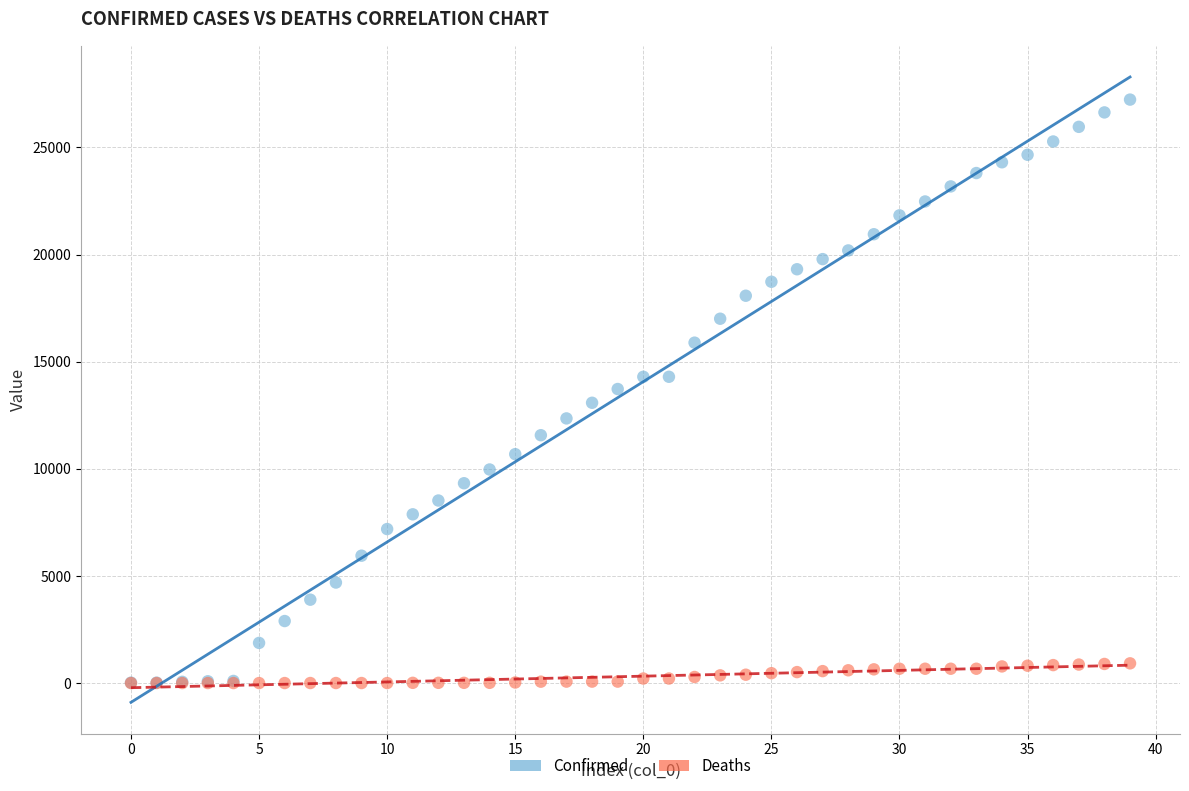

Which series has the largest Y range (max minus min)?

Confirmed